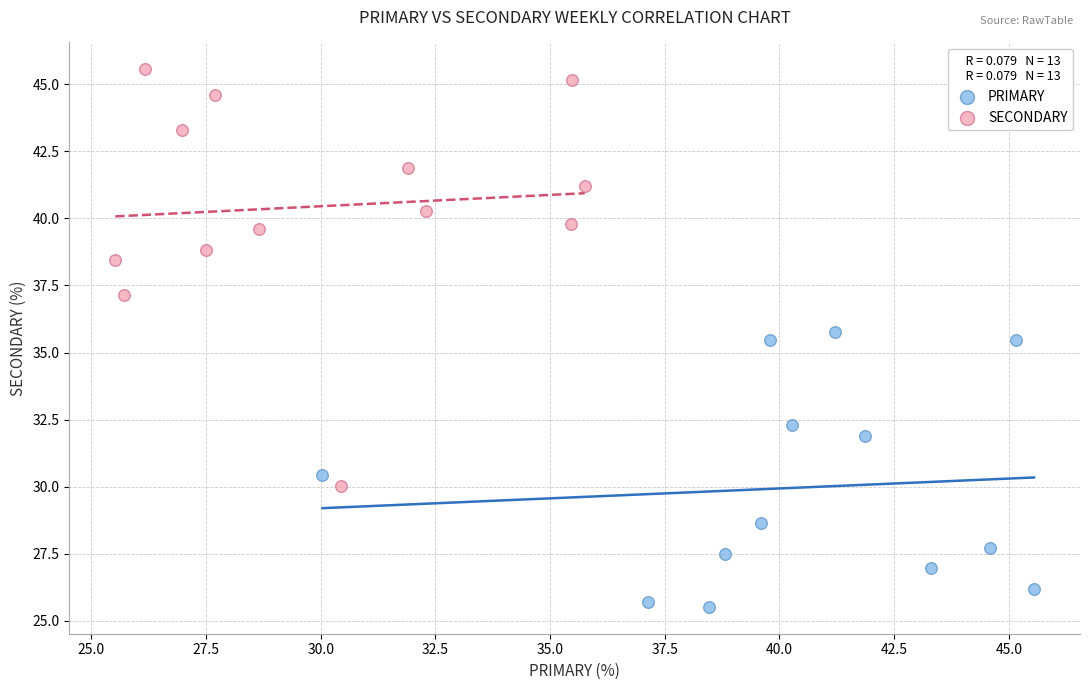

Which series has the widest spread of Y values?

SECONDARY